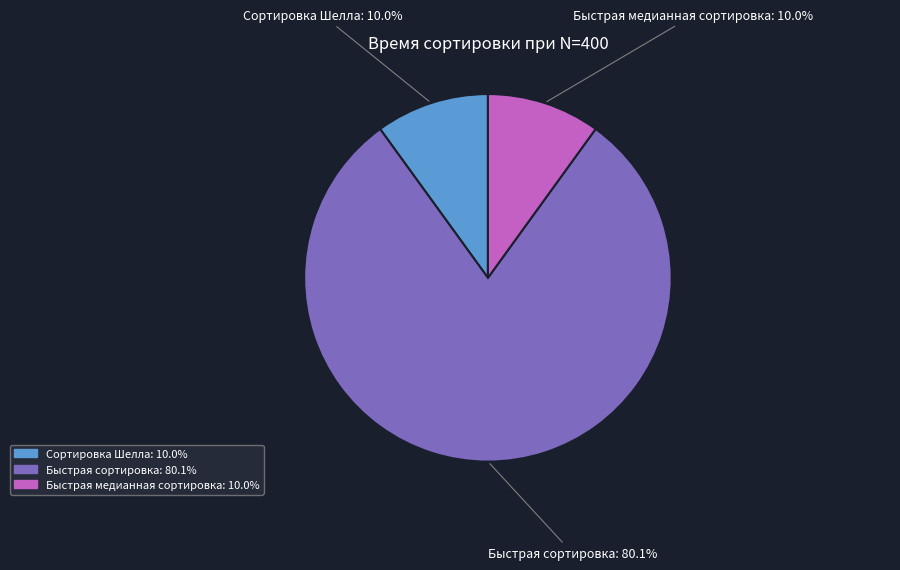

What percentage is the Быстрая медианная сортировка slice, to the nearest percent?

10%